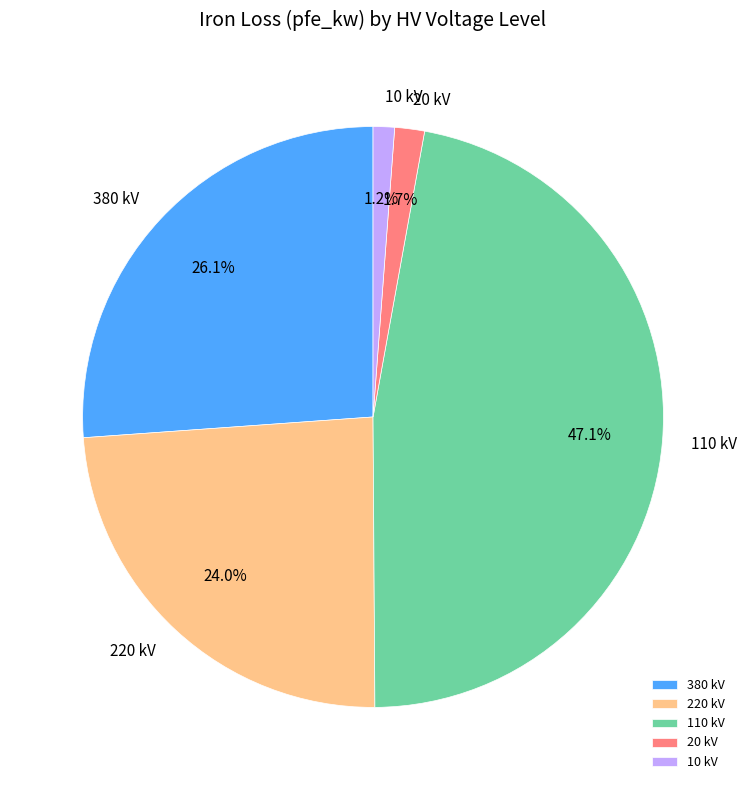

To the nearest percent, what is the average slice percentage?

20%